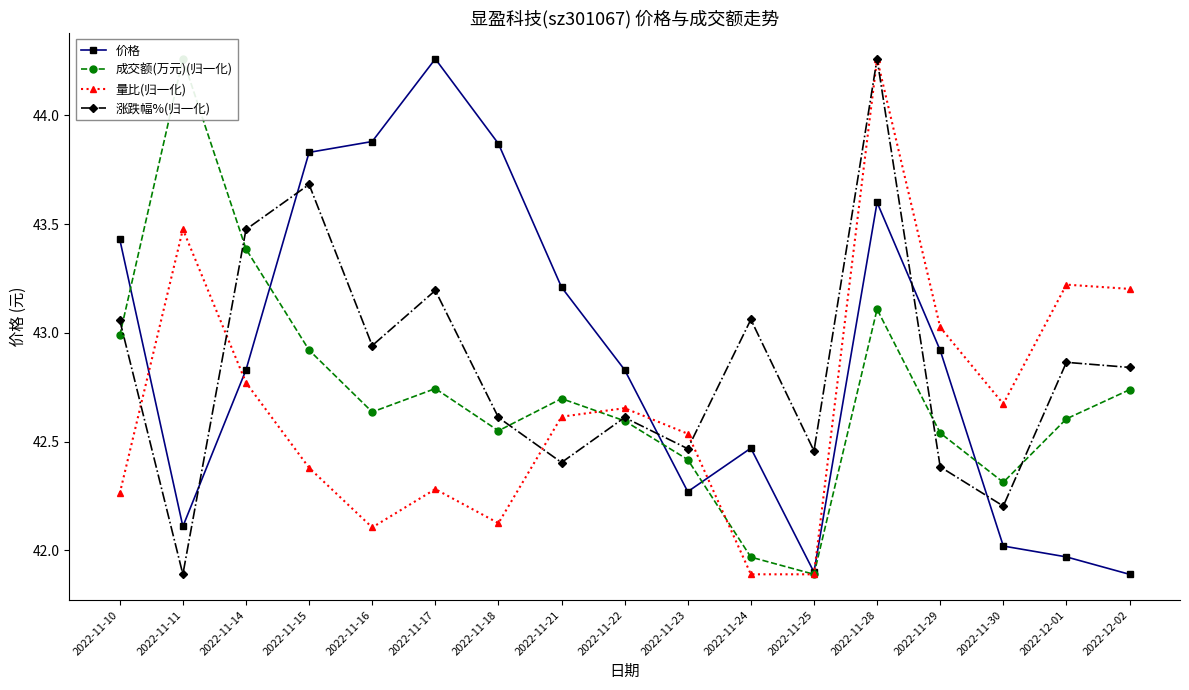

How many data points in 涨跌幅%(归一化) are above 42?

16